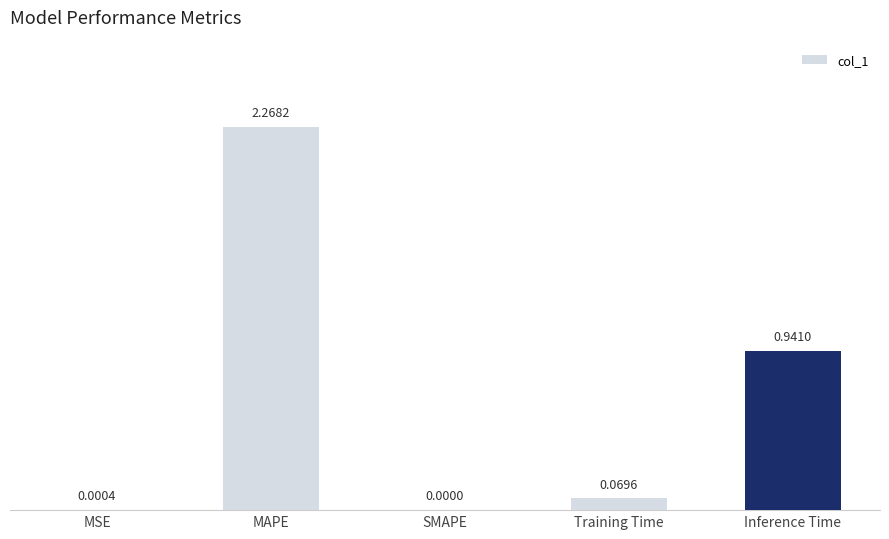

The value at Inference Time is 0.6. True or false?

False